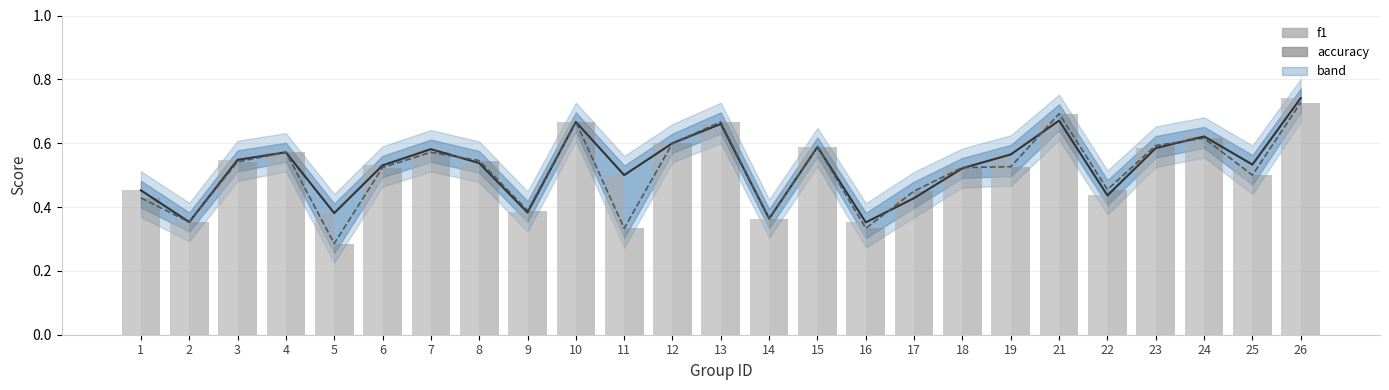

What is the sum of all accuracy values?

12.8